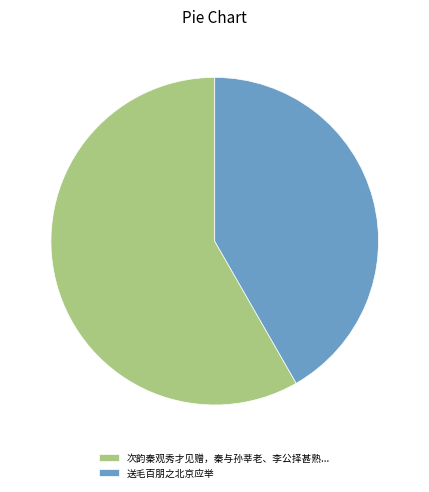

What is the largest slice in the pie chart?

次韵秦观秀才见赠，秦与孙莘老、李公择甚熟...